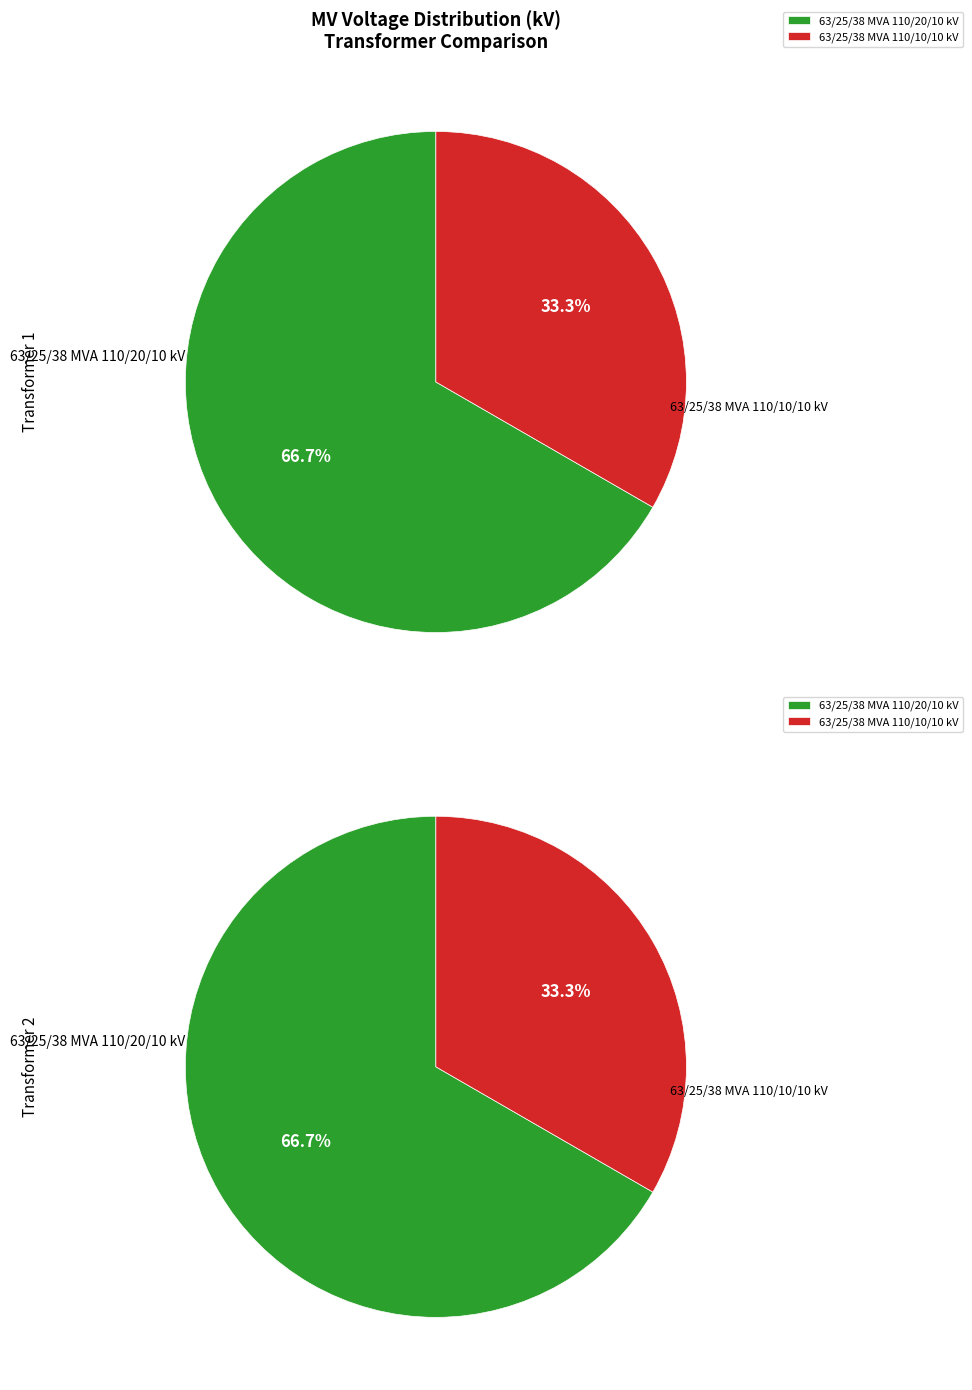

The 63/25/38 MVA 110/20/10 kV slice represents 67% of the pie. True or false?

True